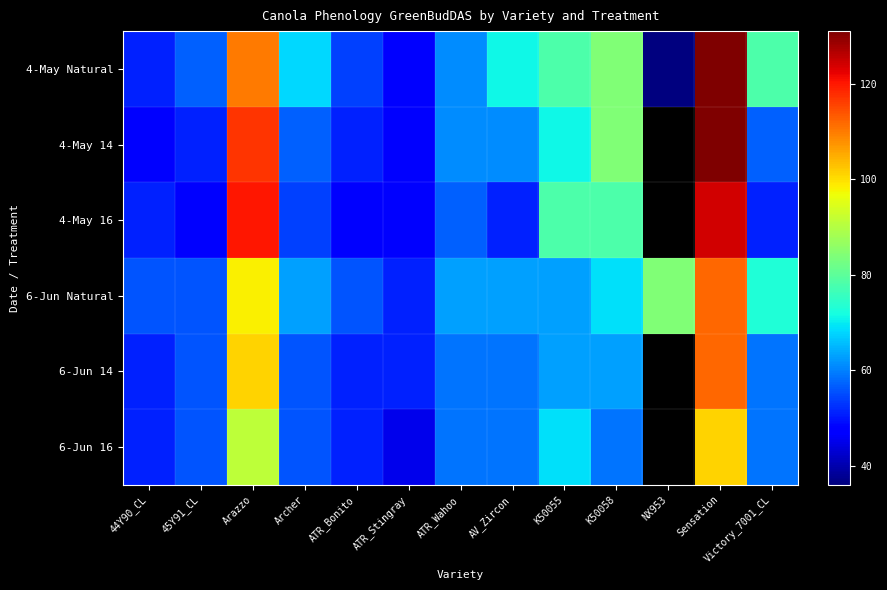

Rank the series at K50058 from lowest to highest value.

6-Jun 16, 6-Jun 14, 6-Jun Natural, 4-May 16, 4-May Natural, 4-May 14